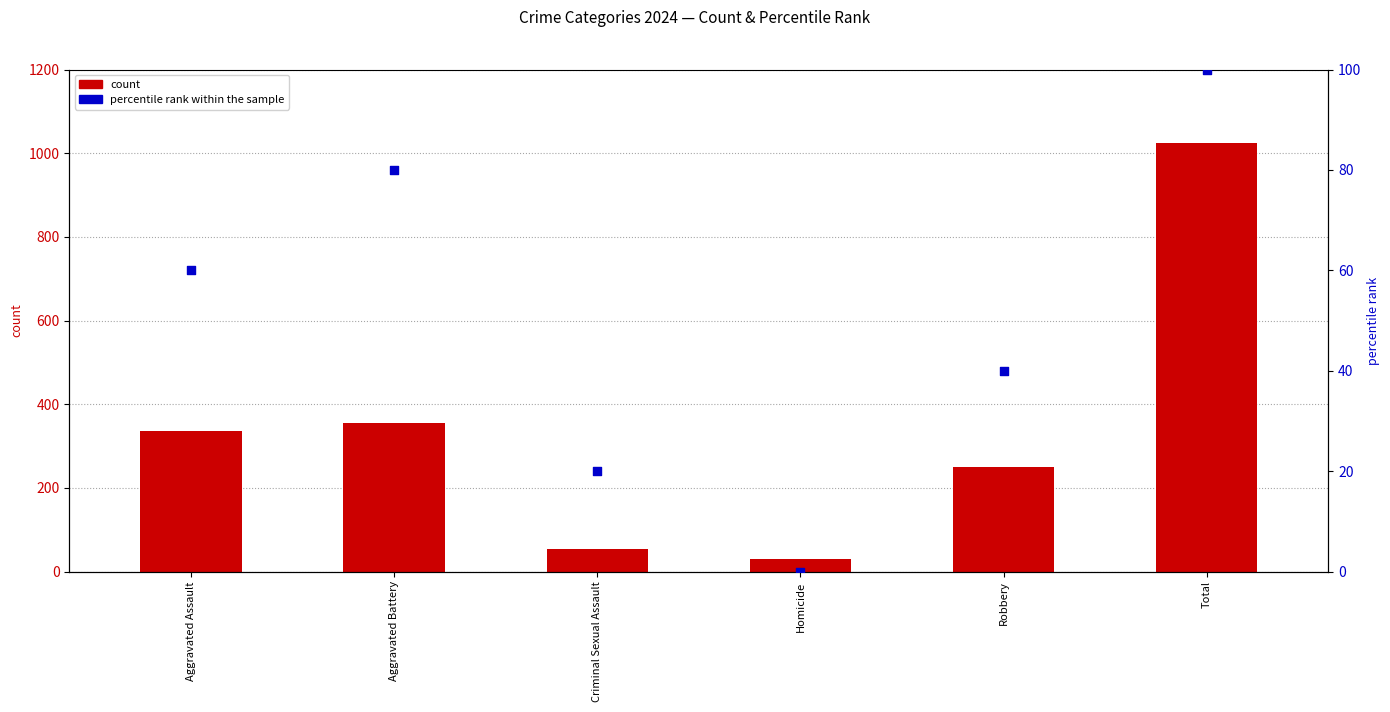

Which series contains the highest Y value?

count